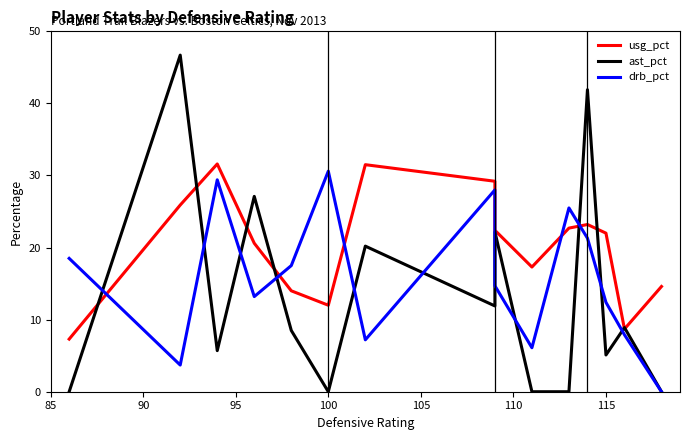

How many data points in ast_pct are above 8?

8